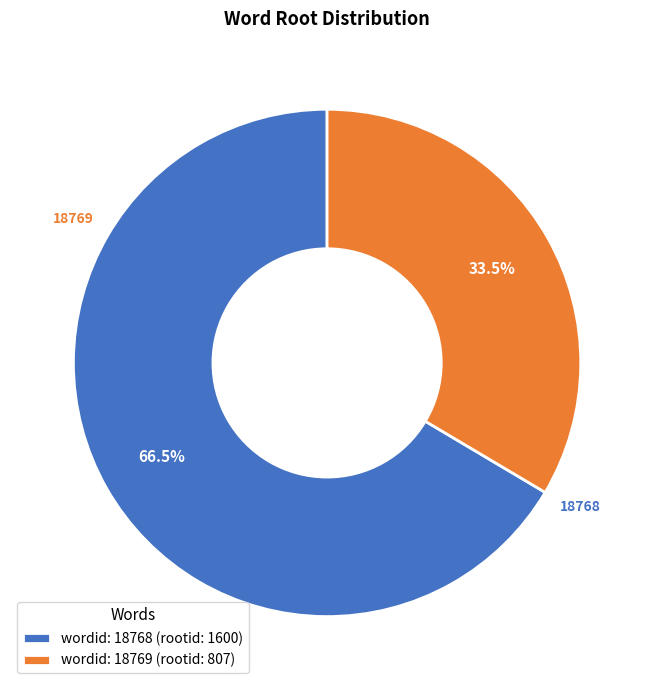

Which category accounts for the majority?

wordid: 18768 (rootid: 1600)